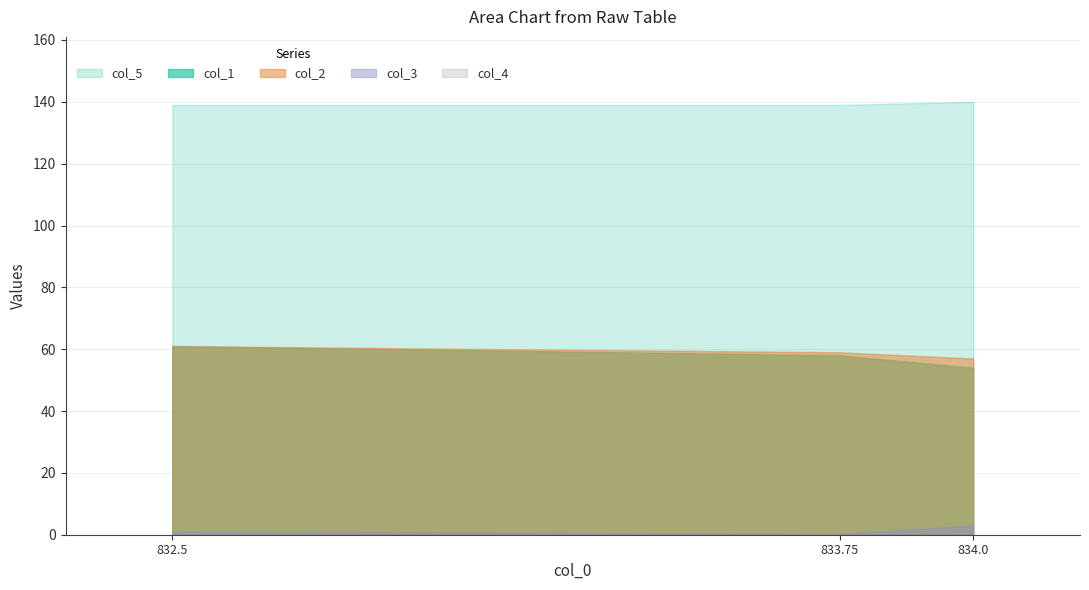

How many lines are shown in the chart?

5